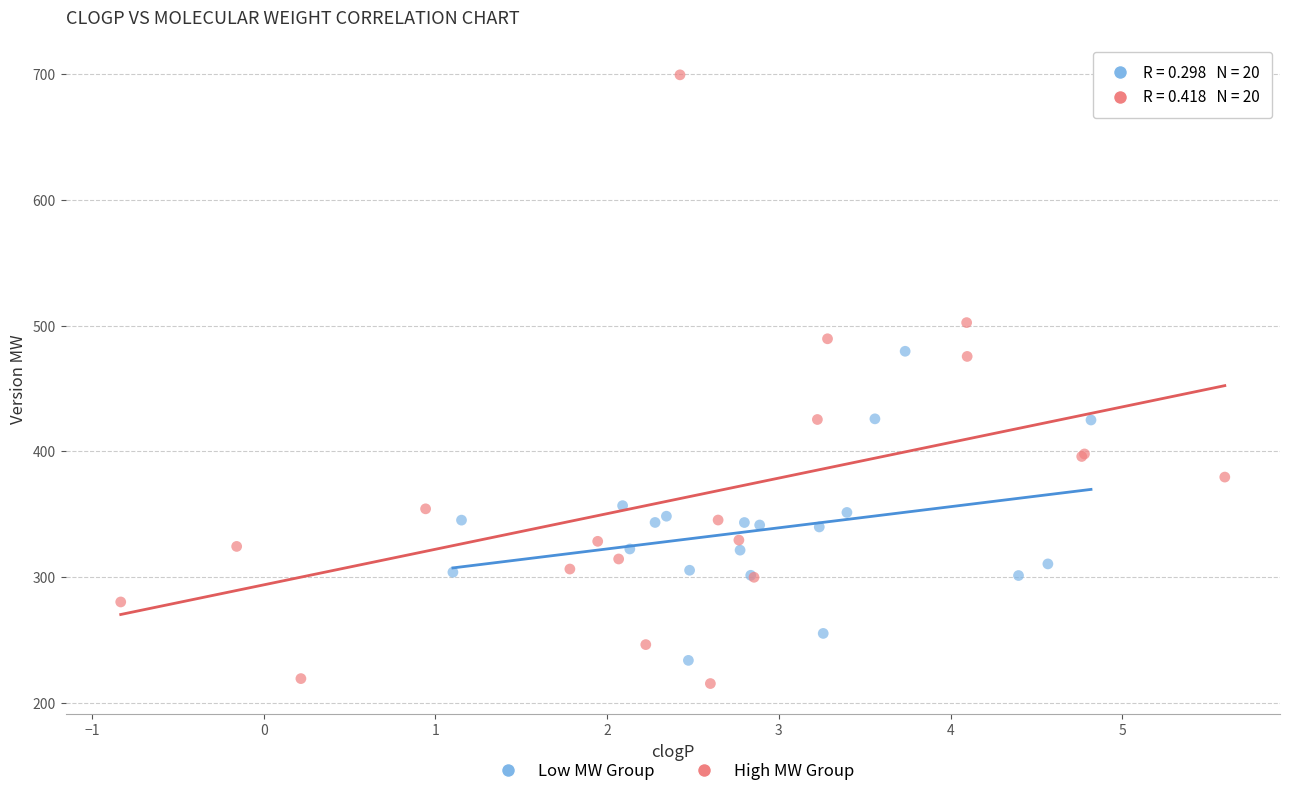

Which series contains the highest Y value?

High MW Group